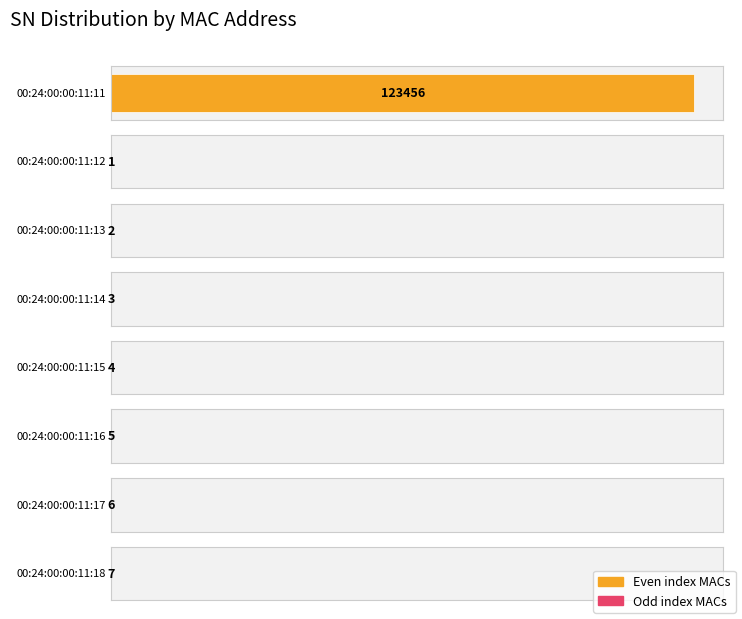

Where does the data first go above 9?

00:24:00:00:11:11